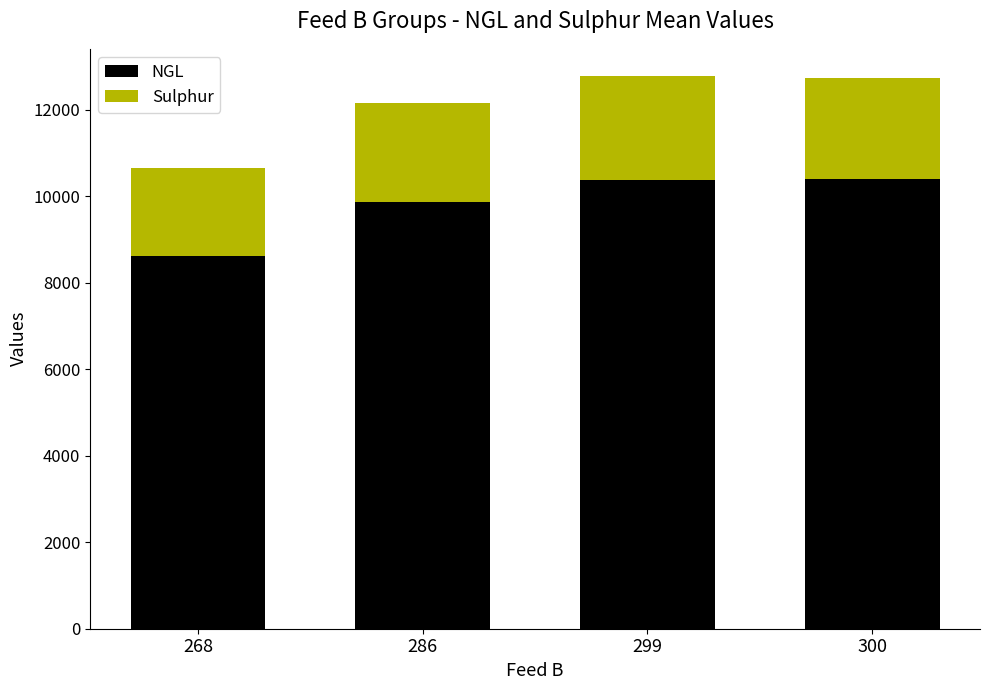

What is the average value of the NGL series?

9811.8